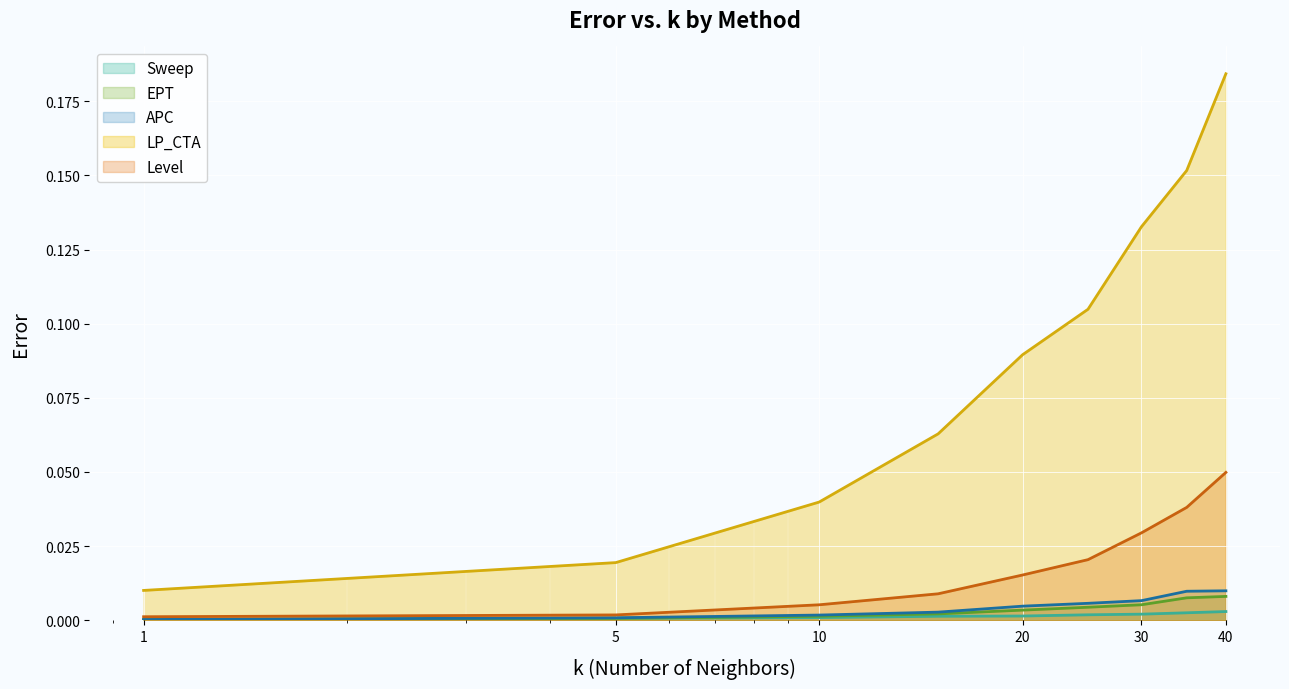

List the labels in order of Sweep value, smallest first.

1, 5, 10, 15, 20, 25, 30, 35, 40